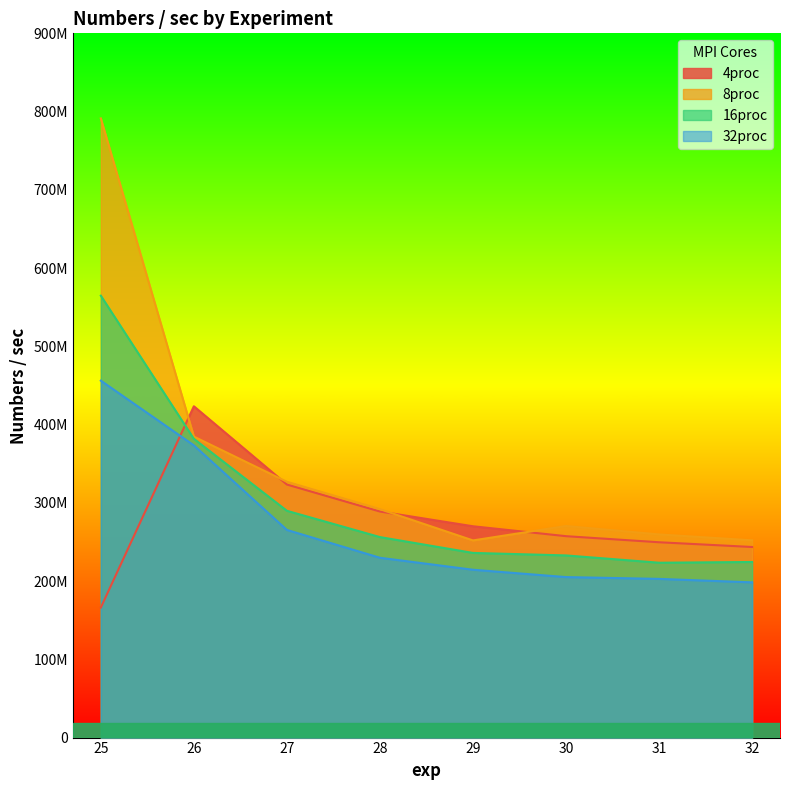

At 29, list the series in order from smallest to largest.

32proc, 16proc, 8proc, 4proc